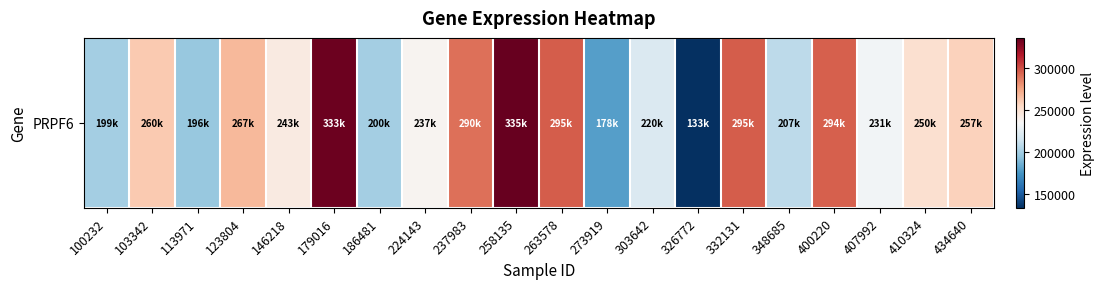

Reading right to left, what are all the values shown in this chart?

257793	250296	231523	294974	207957	295629	133039	220116	178399	295482	335701	290056	237462	200275	333767	243648	267077	196240	260611	199860